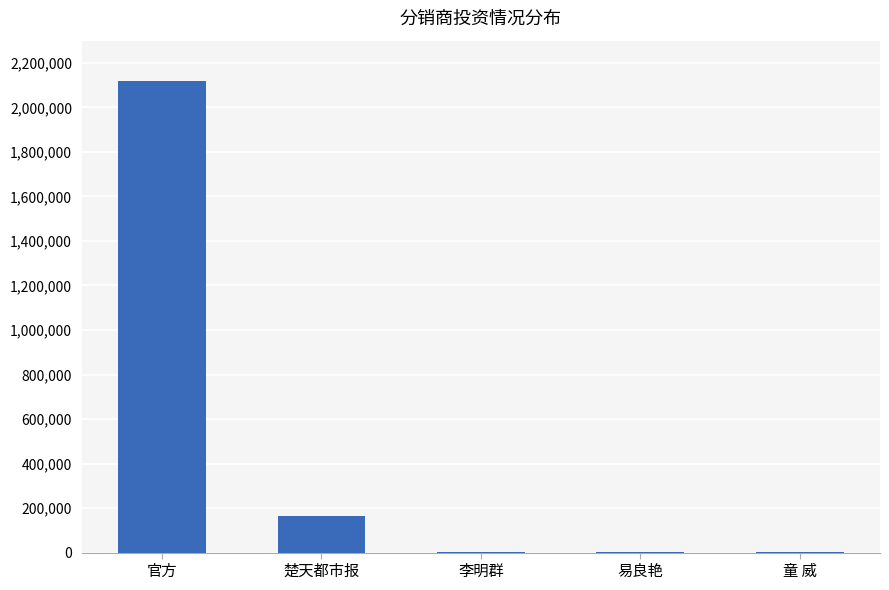

What is the greatest value displayed?

2119064